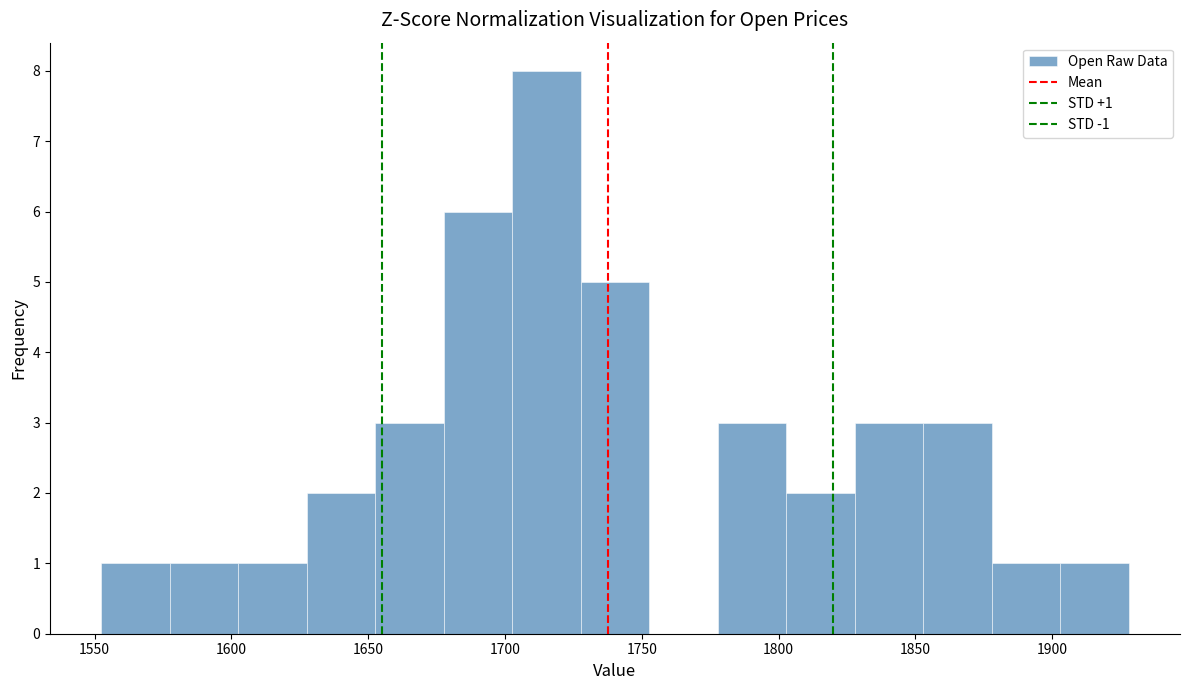

Over which range of the x-axis is the bar tallest?

1705 to 1730